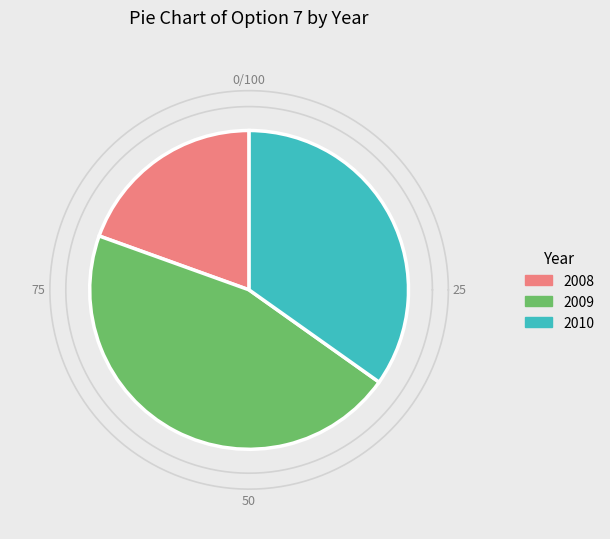

To the nearest percent, what is the difference between the 2009 and 2008 slice percentages?

26%